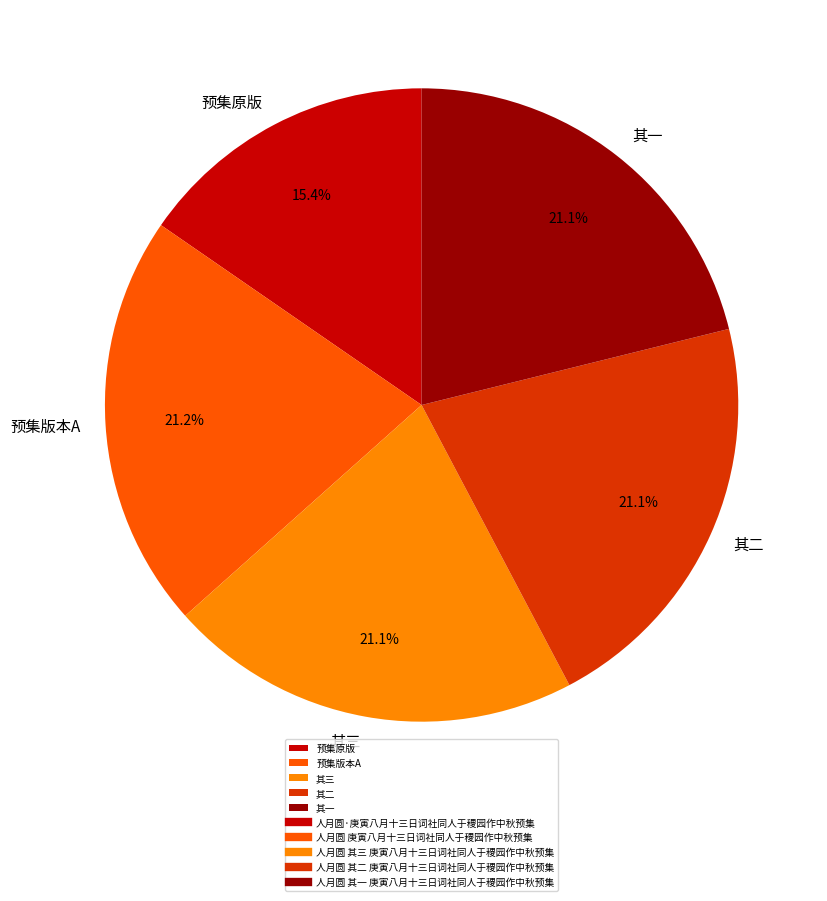

Do 预集版本A and 预集原版 together represent more than half of the pie?

No